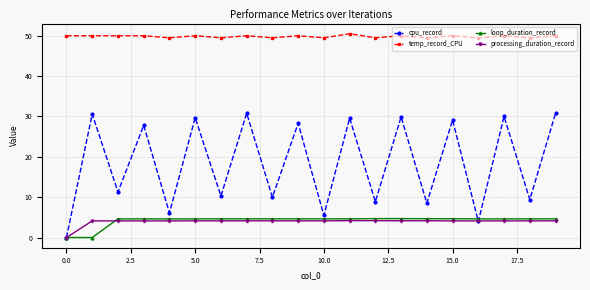

What is the highest value of the temp_record_CPU series?

50.5